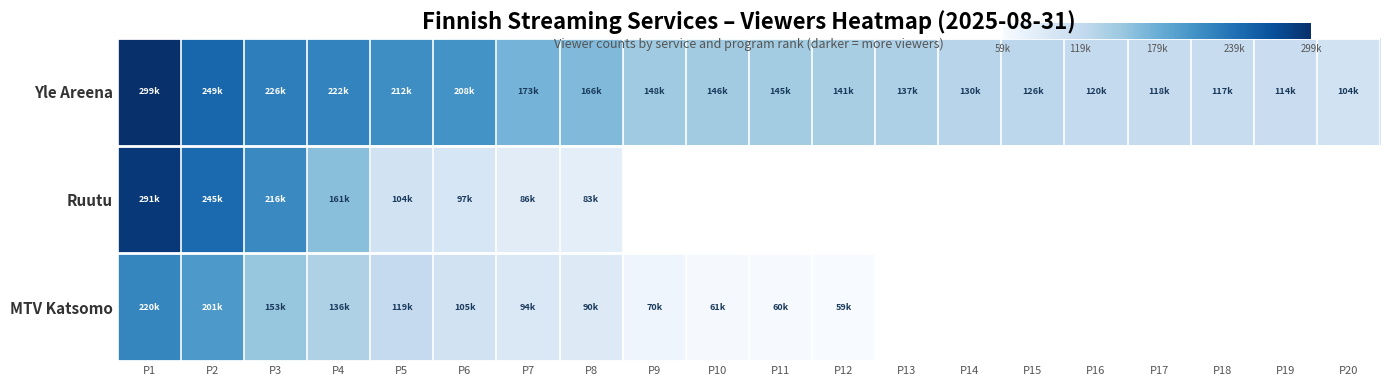

What is the sum of the Yle Areena values at P4 and P15?

348000.0